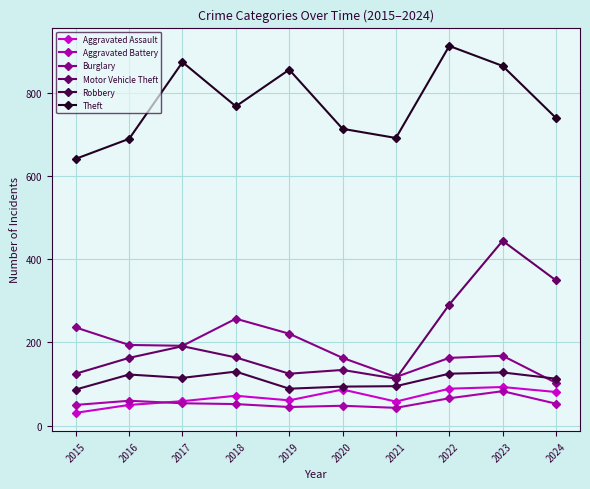

True or false: Robbery and Aggravated Battery intersect in this chart.

False